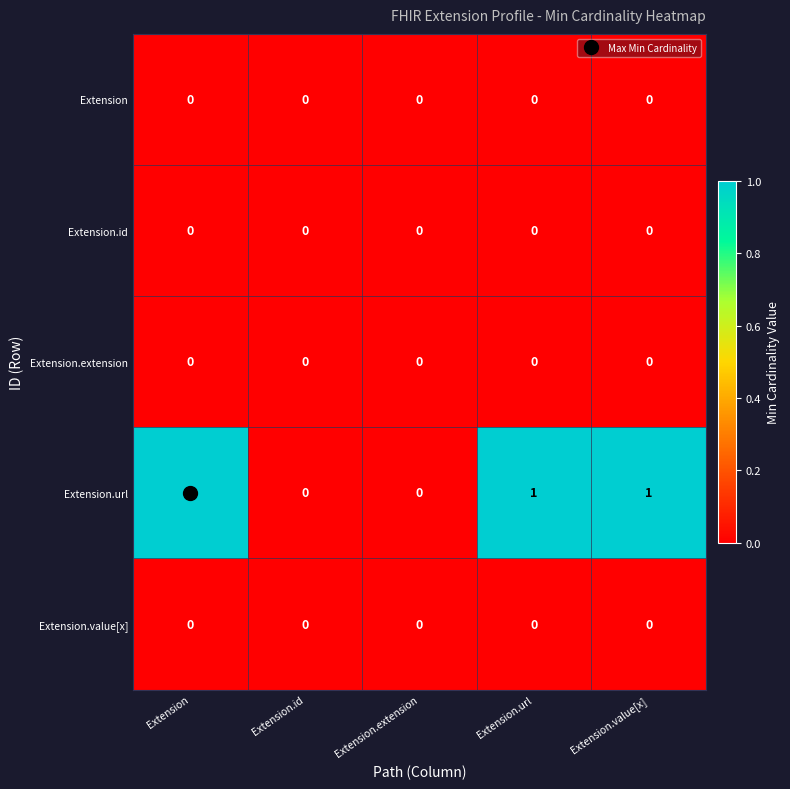

True or false: Extension.id has a value of 0 at Extension.id.

True